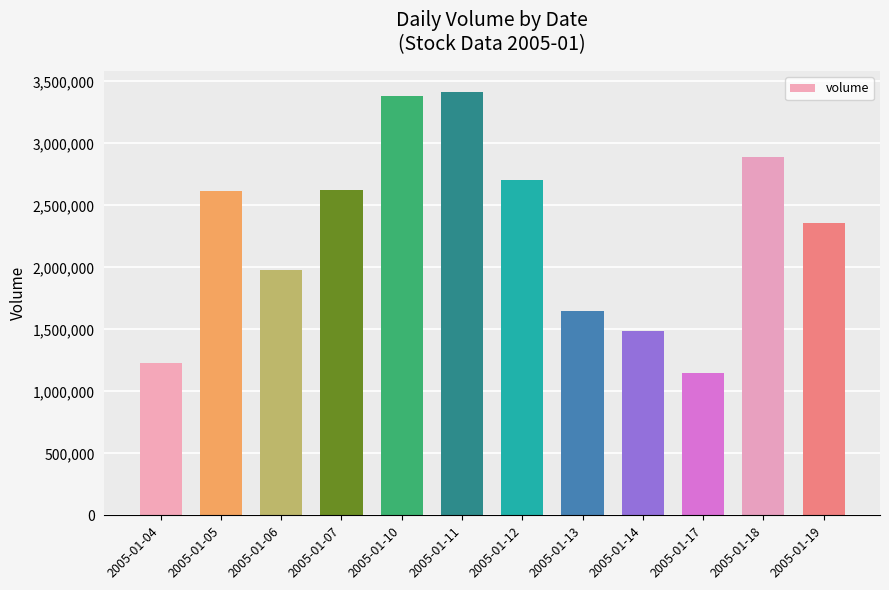

The value at 2005-01-07 is 838286. True or false?

False